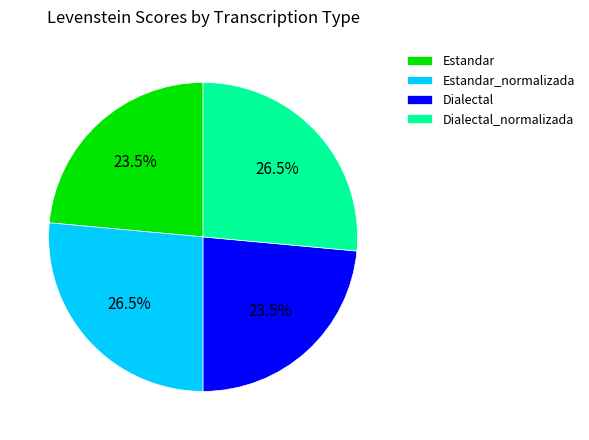

Is Estandar the majority of the pie?

No